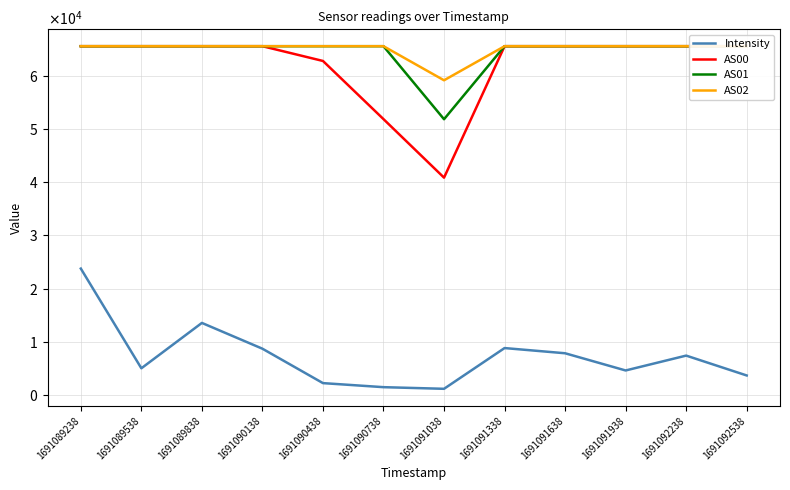

How many values in the AS00 series are below 65535?

3